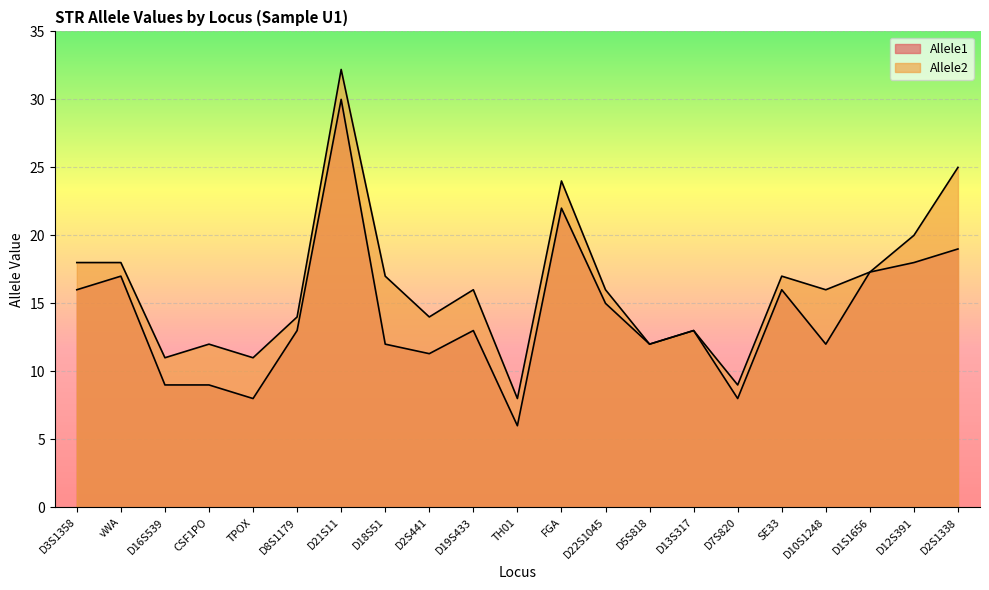

Reading left to right, transcribe all the data shown in this chart.

Allele1: 16.0	17.0	9.0	9.0	8.0	13.0	30.0	12.0	11.3	13.0	6.0	22.0	15.0	12.0	13.0	8.0	16.0	12.0	17.3	18.0	19.0
Allele2: 18.0	18.0	11.0	12.0	11.0	14.0	32.2	17.0	14.0	16.0	8.0	24.0	16.0	12.0	13.0	9.0	17.0	16.0	17.3	20.0	25.0